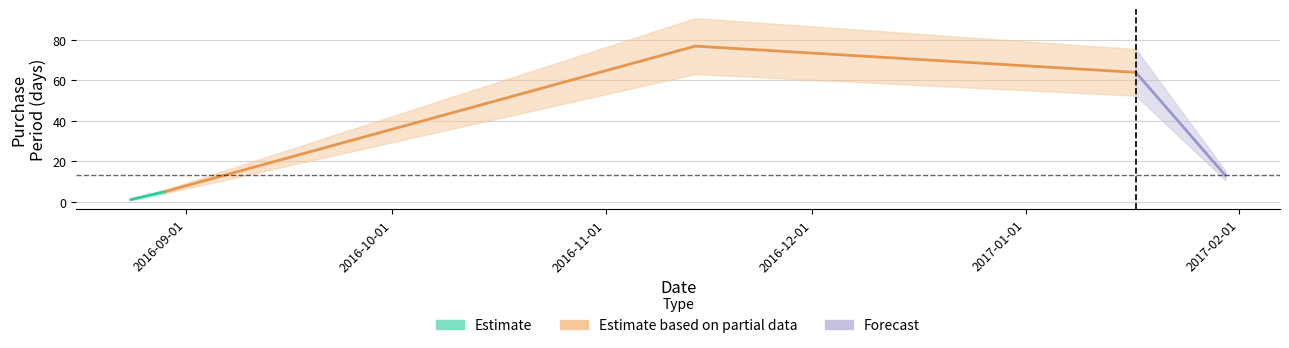

What is the difference between the maximum and minimum values?

76